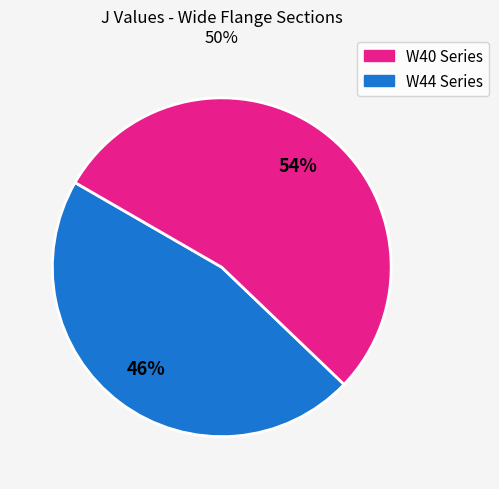

Is there a majority slice in this chart?

Yes